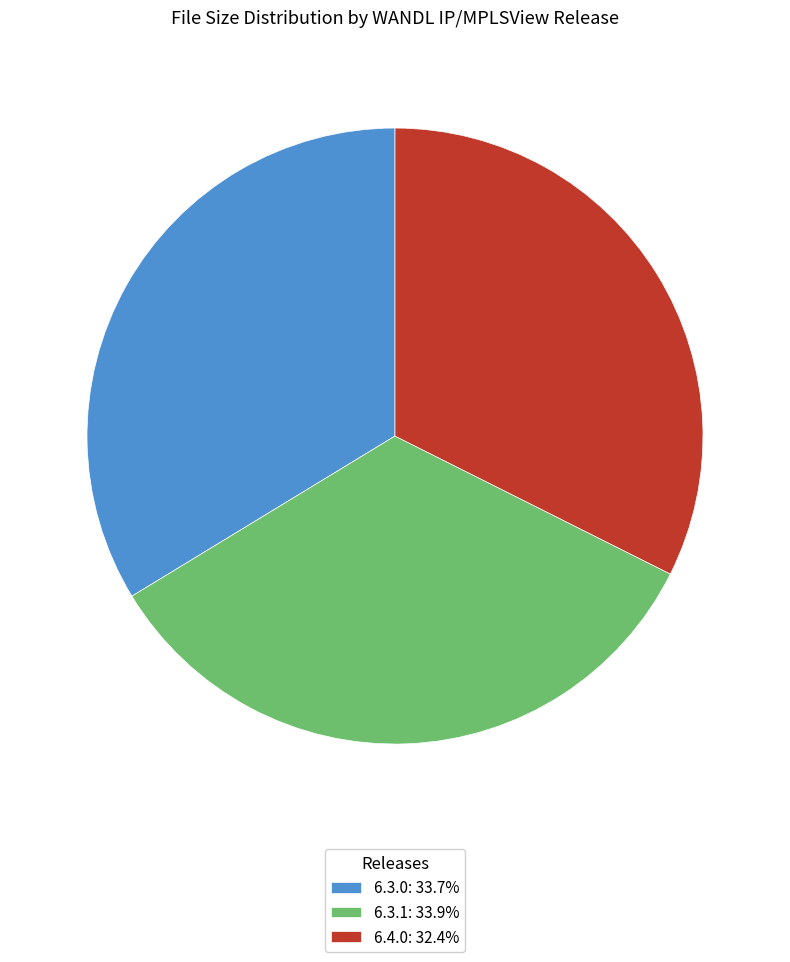

What is the ratio of the value at 6.4.0: 32.4% to the value at 6.3.0: 33.7%?

1.0